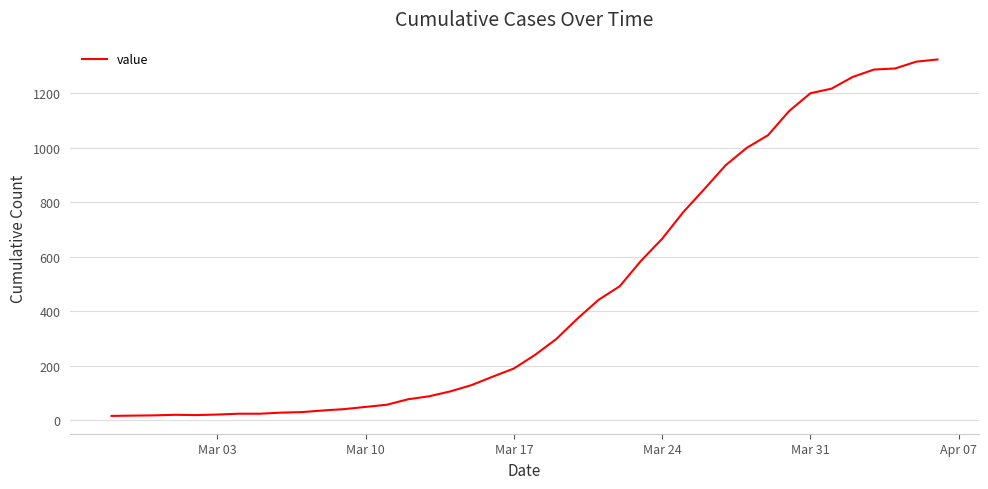

True or false: there are more than 0 points higher than both neighbors.

True